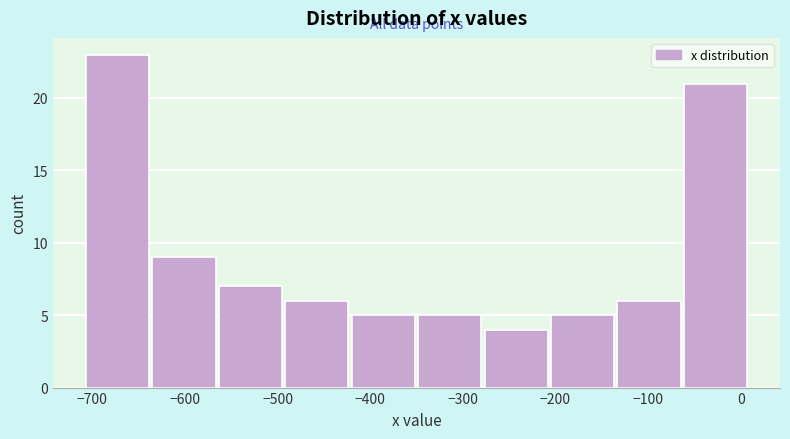

What is the height of the bar covering -280 to -200 on the x-axis? Neither the bar edges nor the heights are printed on the chart, so give them approximately, as read against the axes.

4